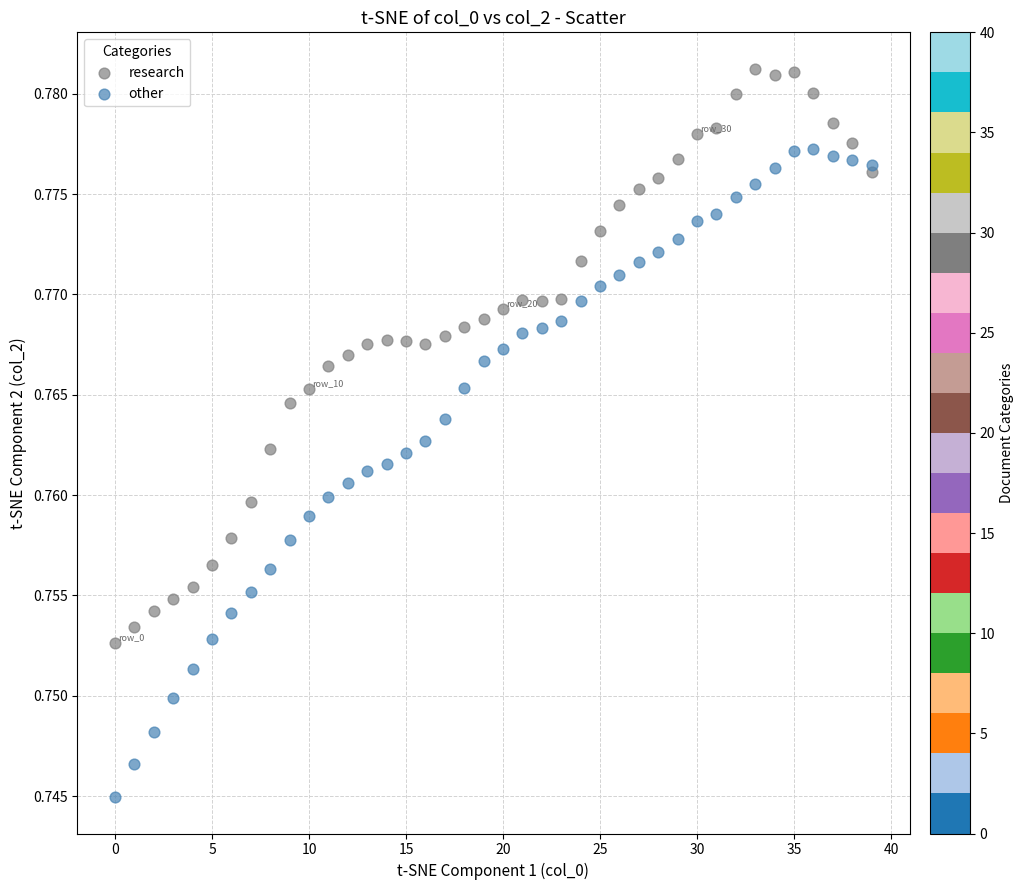

Which series contains the lowest Y value?

other